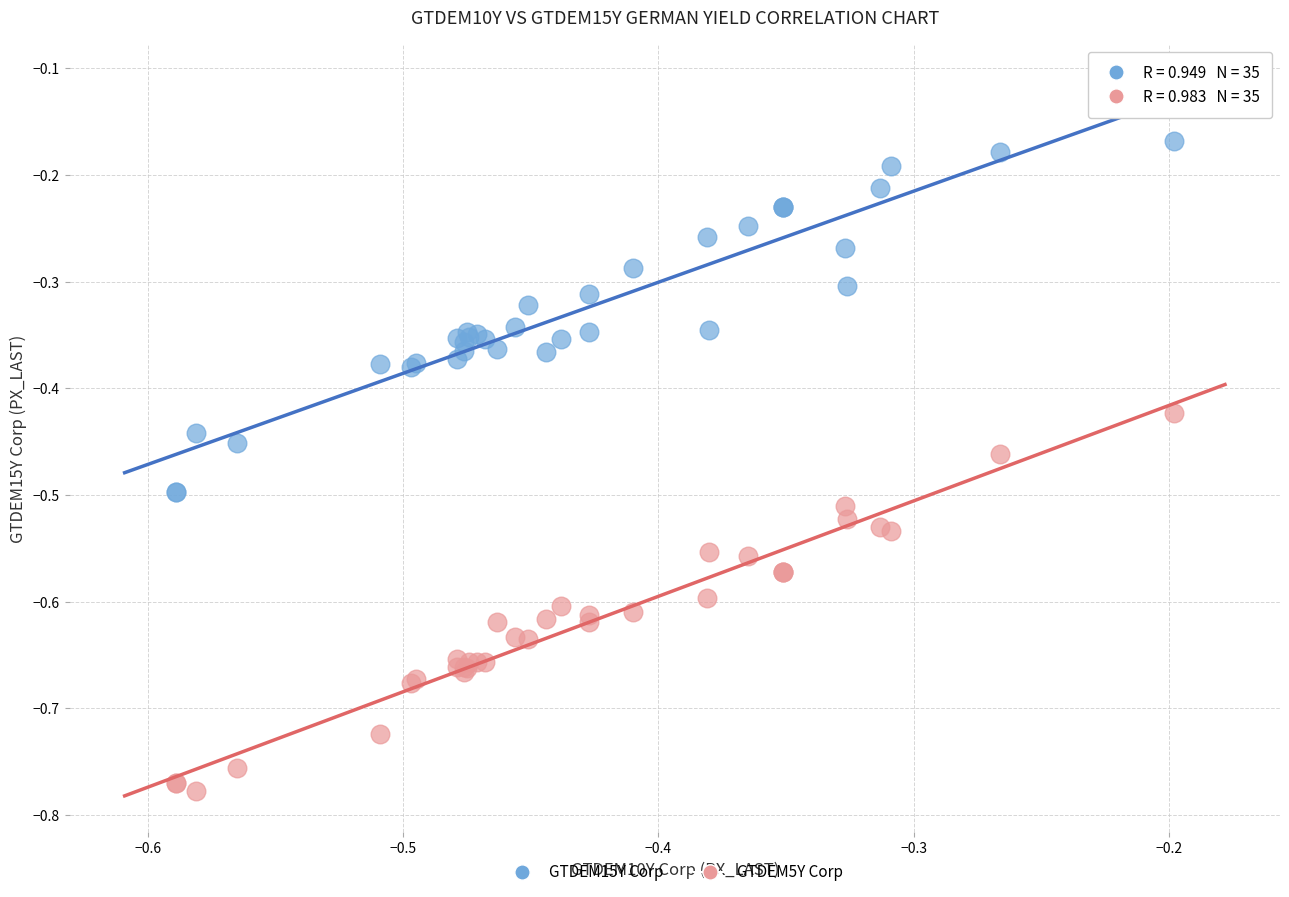

Which series contains the highest Y value?

GTDEM15Y Corp